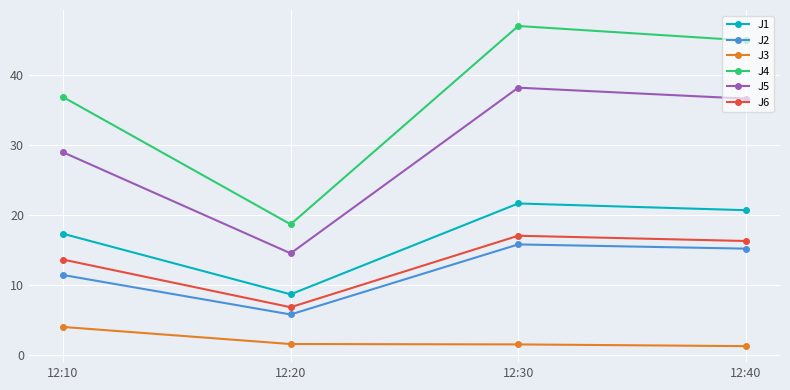

Does the chart display data point markers on the line(s)?

Yes